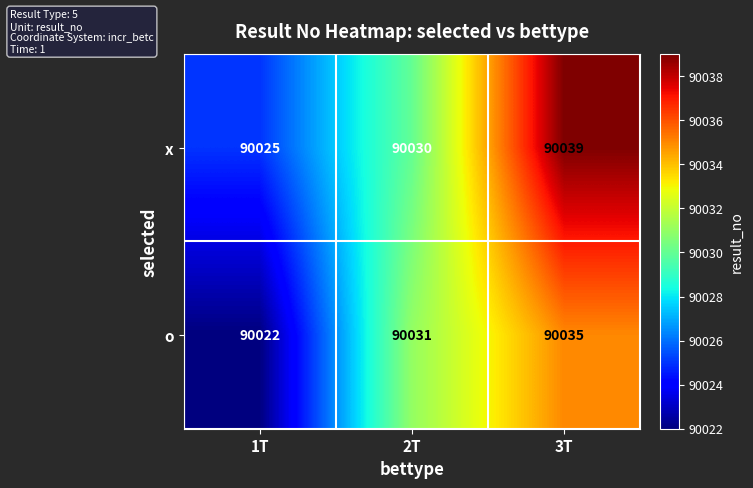

What is the smallest value displayed?

90022